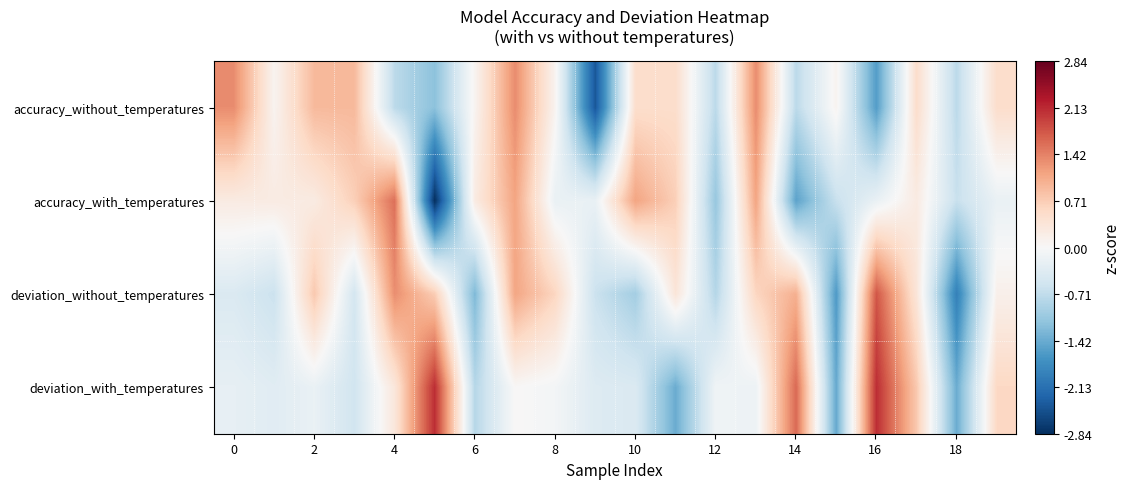

Reading left to right, extract all data points from this chart.

accuracy_without_temperatures: 1.3	0.1	0.9	0.9	-0.7	-1.2	0.1	1.3	0.1	-2.4	0.5	0.5	-0.7	1.3	-0.7	0.1	-1.6	0.5	-0.7	0.5
accuracy_with_temperatures: 0.2	0.2	0.2	0.7	1.6	-2.8	0.2	1.1	-0.2	-0.2	1.1	0.7	-1.1	1.1	-1.5	-0.6	-0.2	0.2	-0.6	-0.2
deviation_without_temperatures: -0.4	-0.6	0.8	-0.5	1.3	0.7	-1.3	1.1	0.6	-0.6	-1.0	0.4	-0.8	0.6	1.0	-1.6	1.8	0.4	-1.9	0.1
deviation_with_temperatures: -0.2	-0.3	-0.2	-0.5	0.3	2.1	-0.8	0.0	-0.1	-0.4	-0.4	-1.4	-0.1	-0.2	1.6	-1.5	2.1	0.8	-1.4	0.6